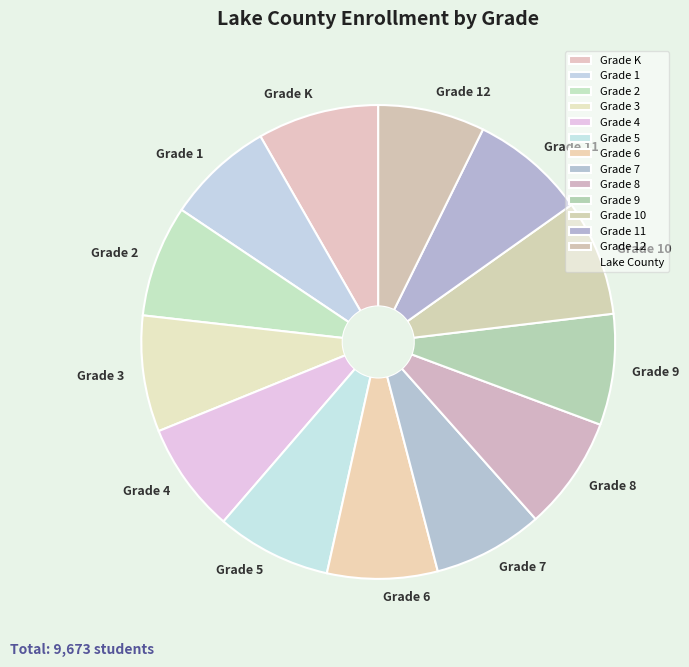

The Grade 6 slice represents 19% of the pie. True or false?

False